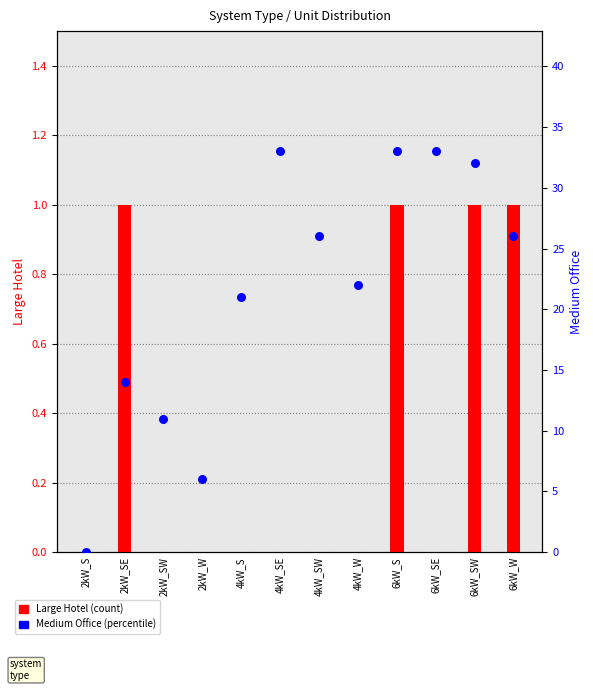

At which category is the sum across all series the highest?

6kW_S